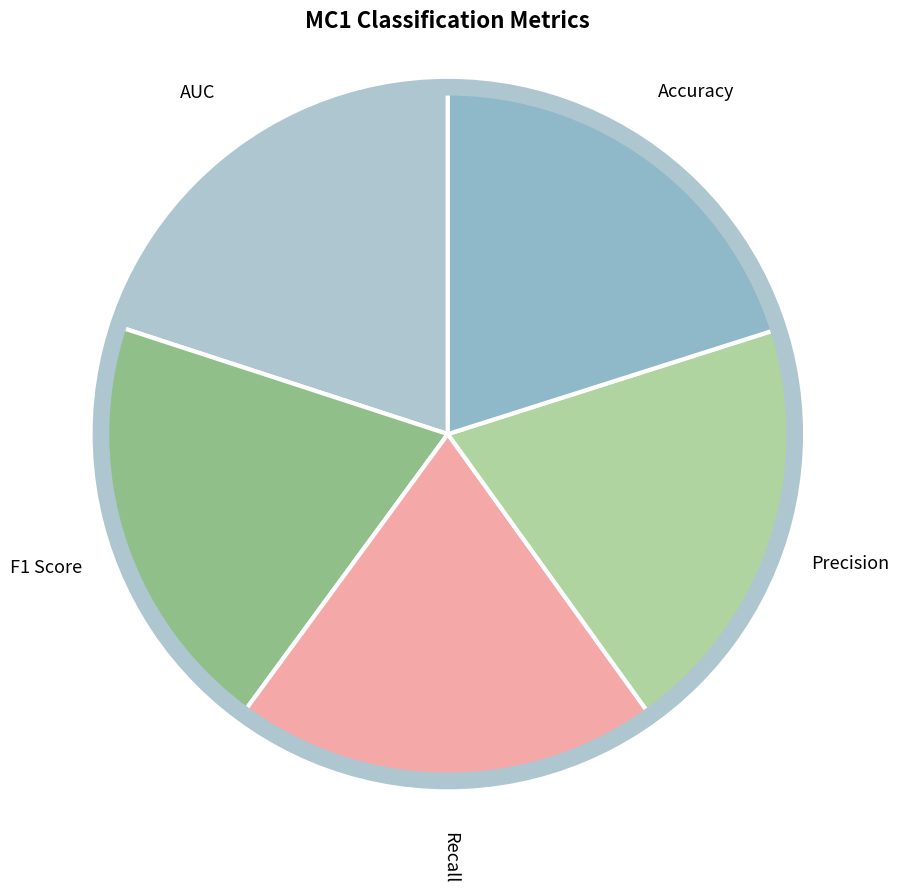

To the nearest percent, what portion does Recall represent?

20%